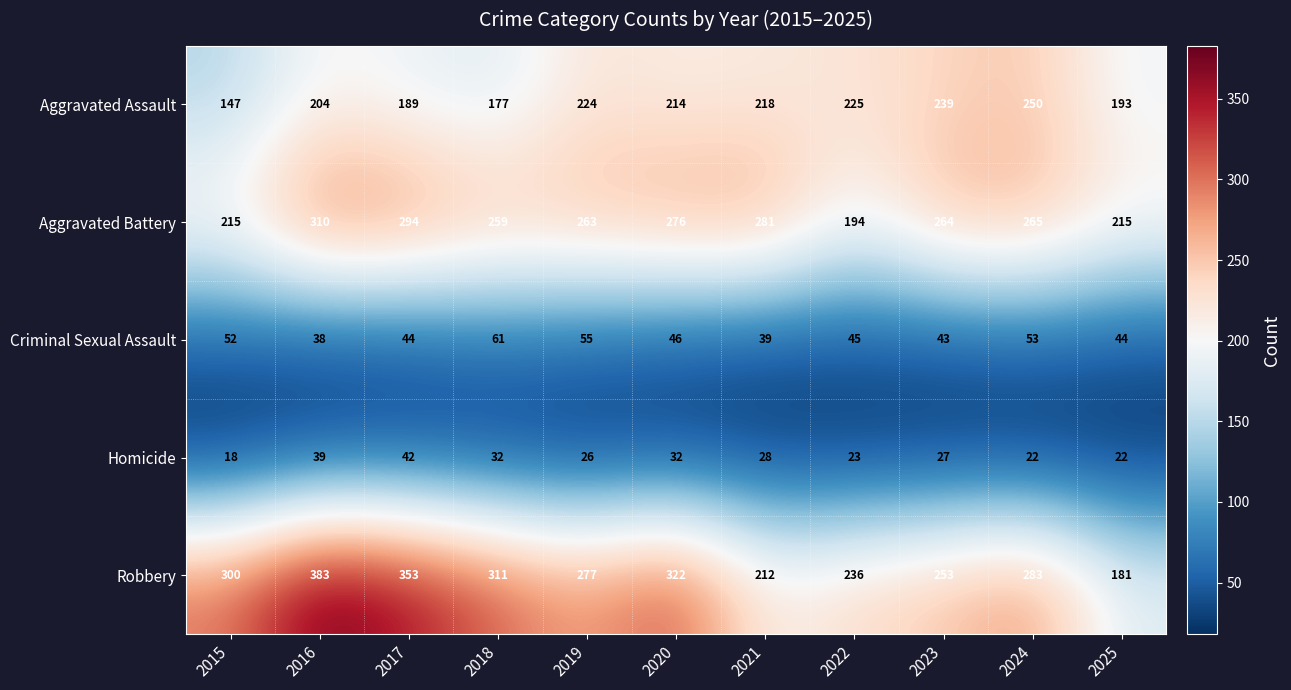

At how many categories does at least one series exceed 105?

11